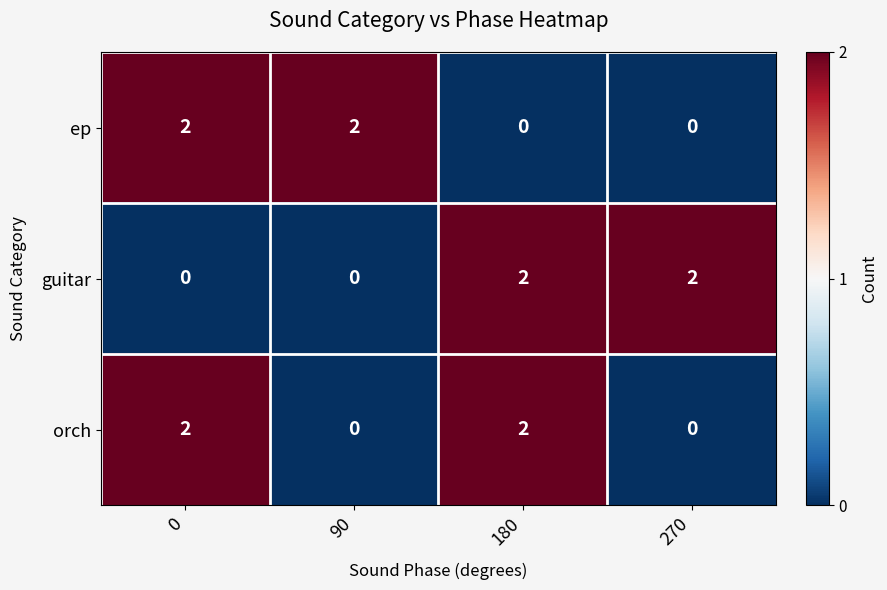

Is it true that guitar equals 2 at 270?

True